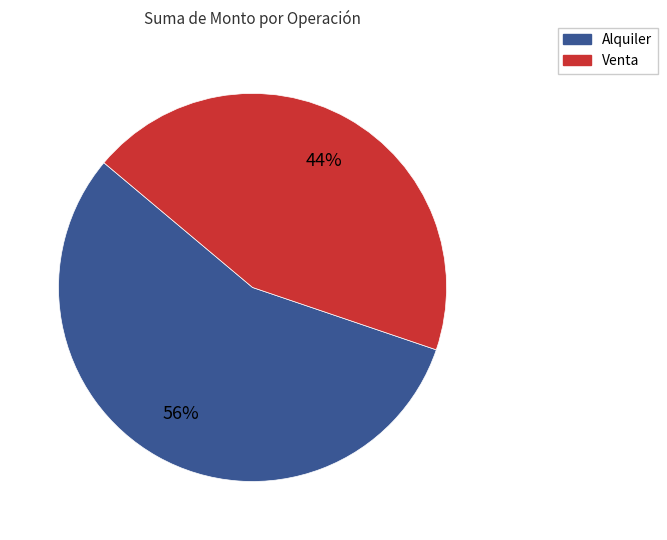

Between Venta and Alquiler, which is larger?

Alquiler